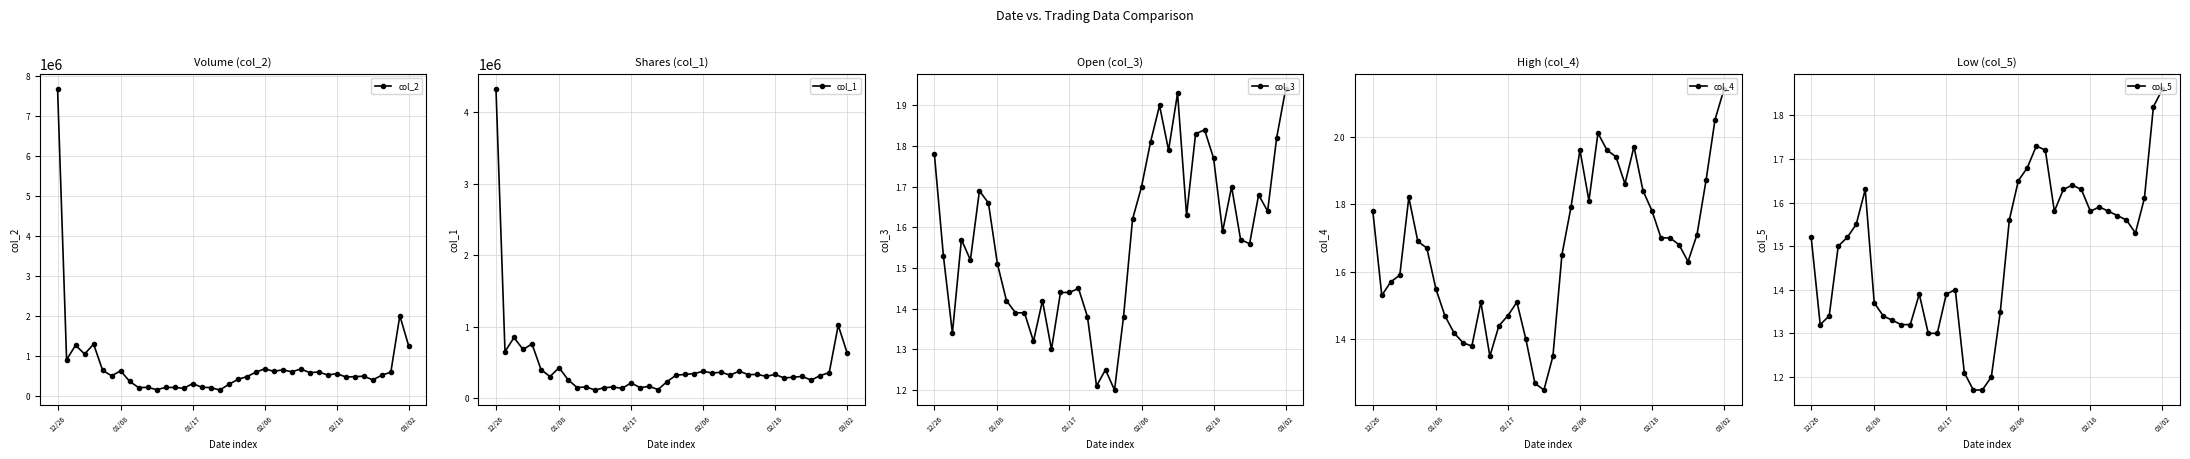

True or false: col_2 has more than 0 points higher than both neighbors.

True